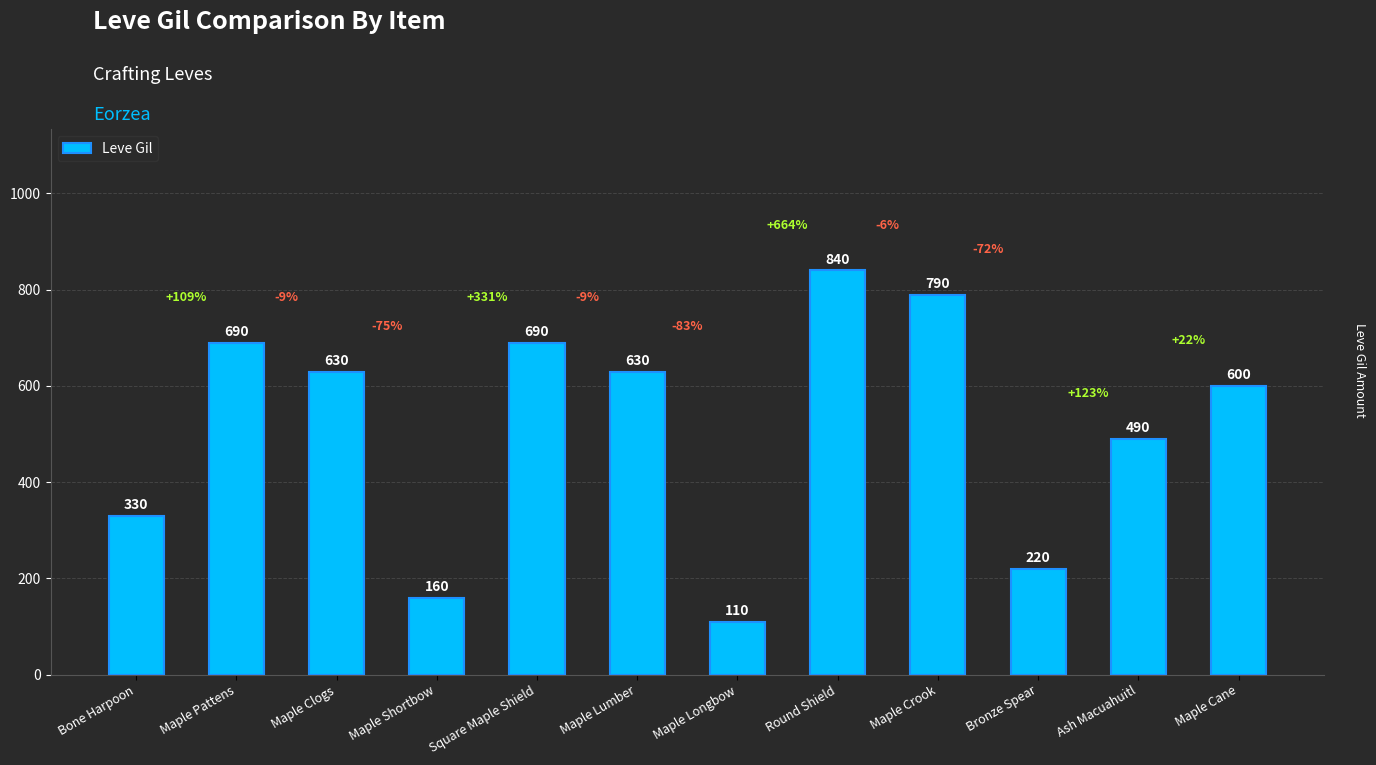

Is it true that the value at Maple Crook is 790?

True